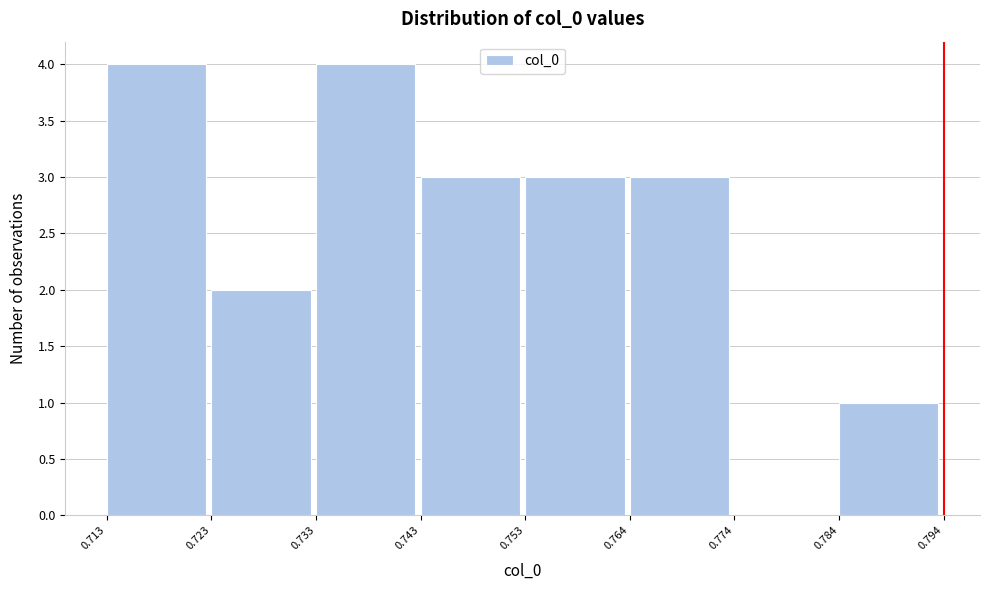

Reading left to right, transcribe this chart: for each bar, give the range it covers on the x-axis and its height. The values are not printed on the chart, so give them approximately, as read against the axis.

0.713 to 0.723: 4
0.723 to 0.733: 2
0.733 to 0.743: 4
0.743 to 0.753: 3
0.753 to 0.764: 3
0.764 to 0.774: 3
0.774 to 0.784: 0
0.784 to 0.794: 1